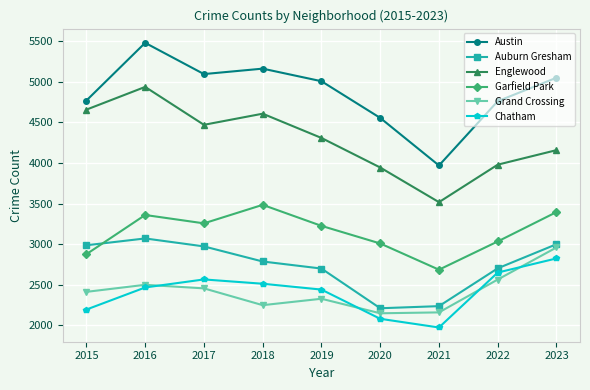

At which category does Auburn Gresham reach its first local peak?

2016